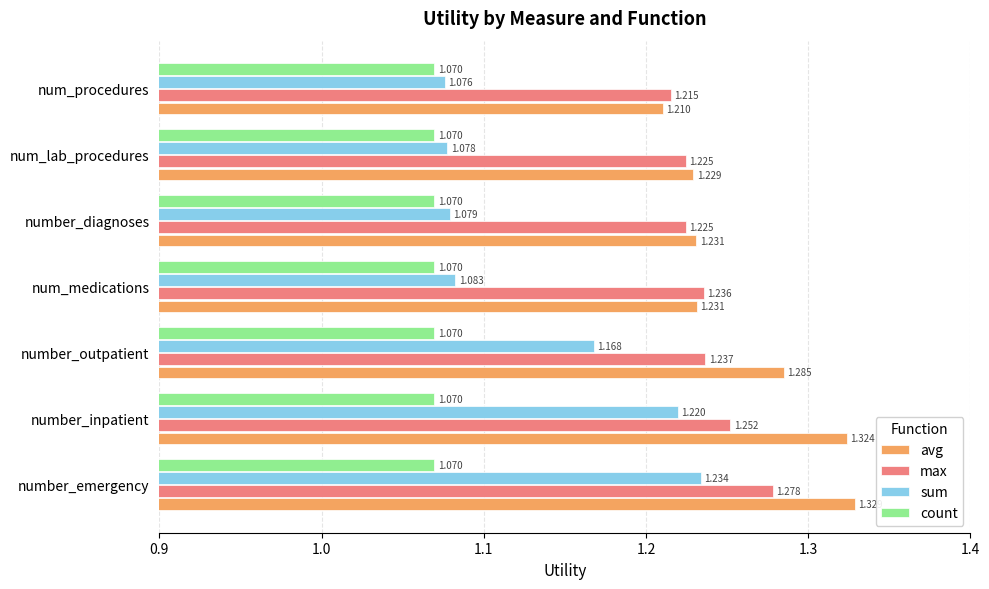

Is the value of max at num_lab_procedures greater than the value of avg at num_procedures?

Yes